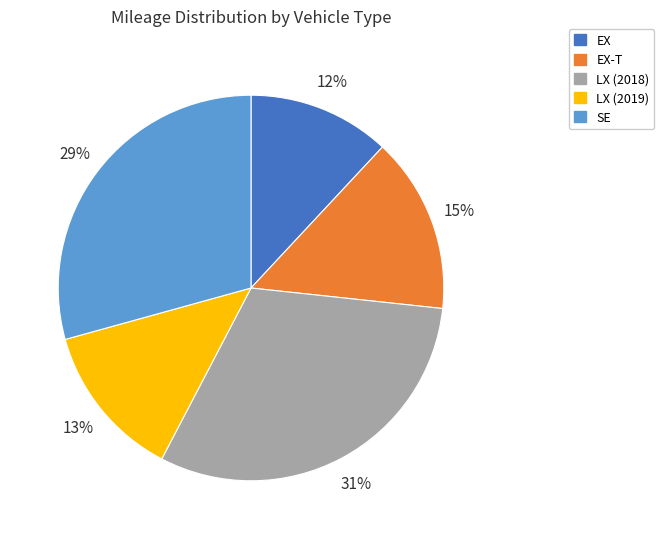

To the nearest percent, what is the difference between the largest and smallest slice percentages?

19%